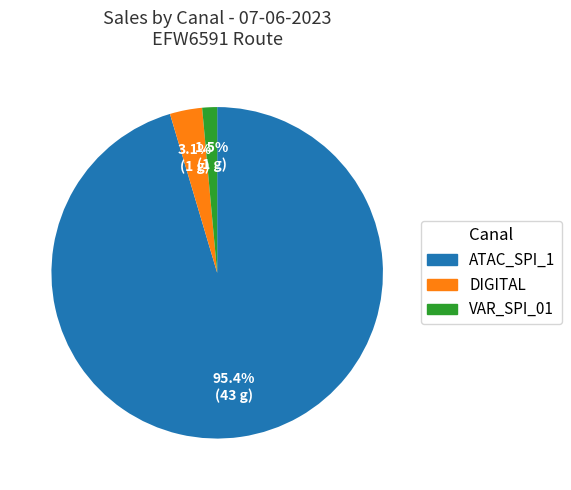

Is there any slice that represents more than half of the pie?

Yes